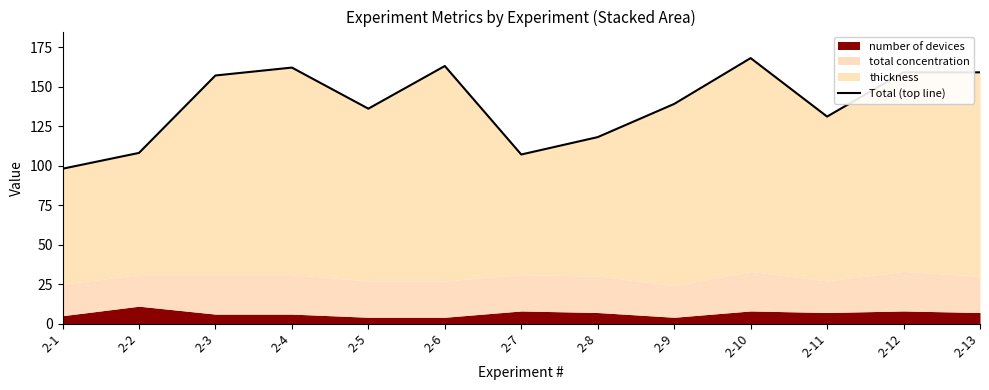

Where is the first local maximum?

2-4